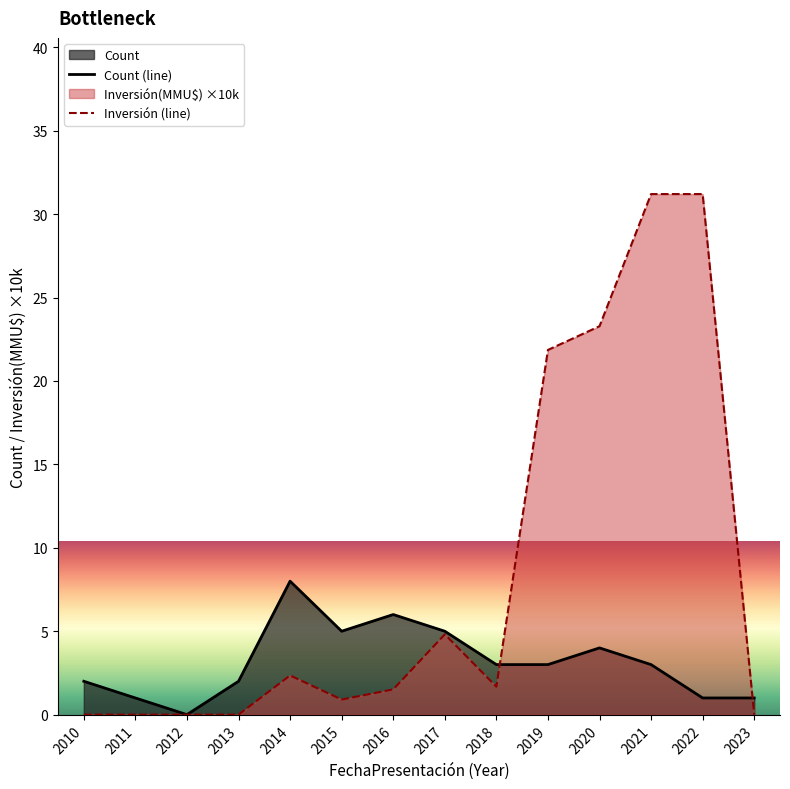

At which category does Inversión (line) reach its first local peak?

2014